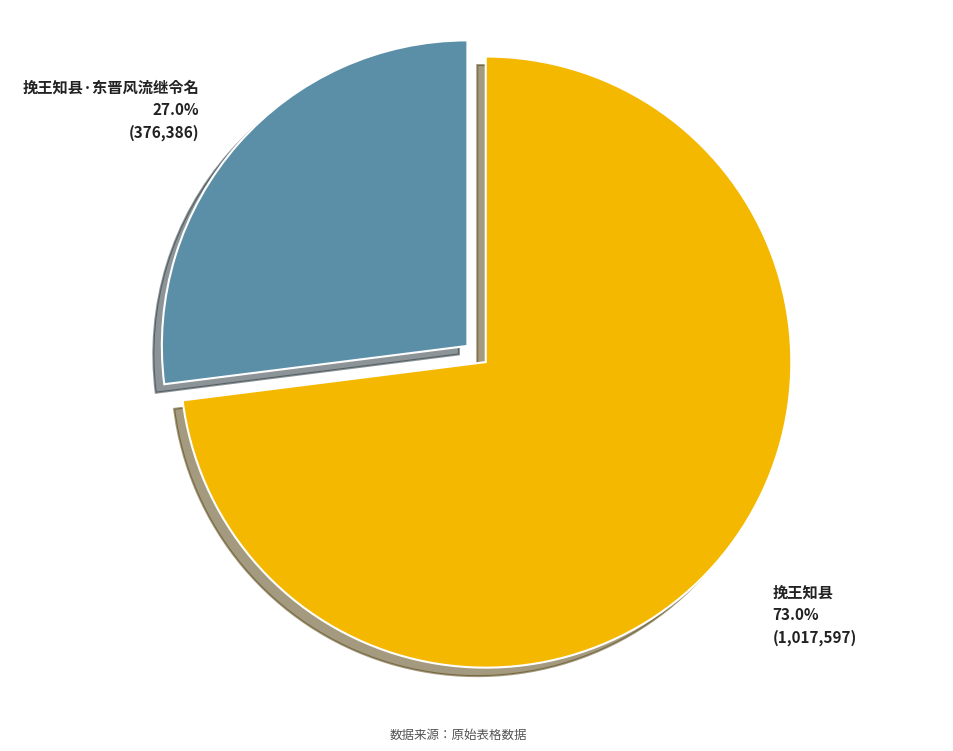

Is it true that 挽王知县 is 73% of the pie?

True